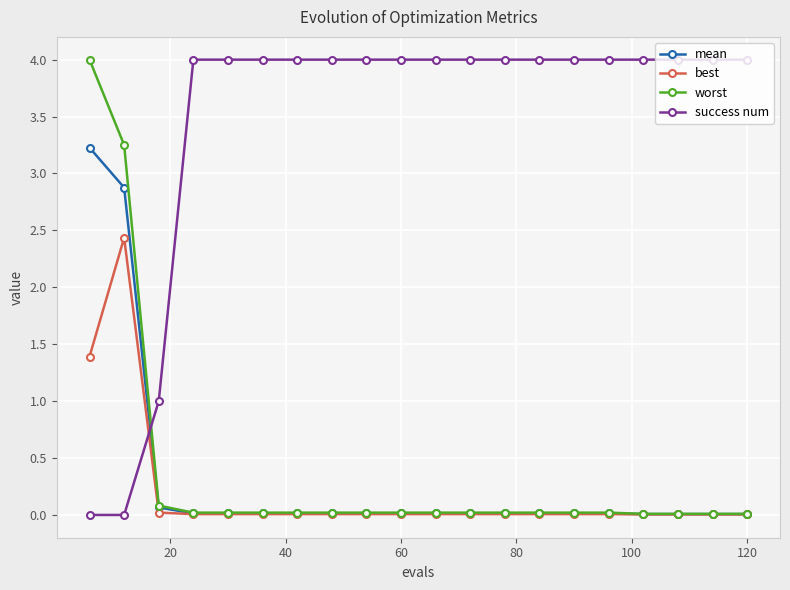

After their last crossing, which series has the higher values: mean or success num?

success num